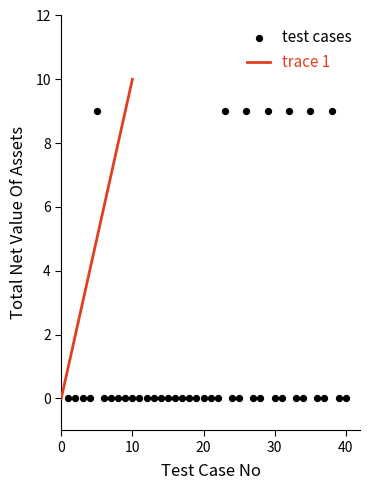

What is the range of Y values (max minus min)?

9